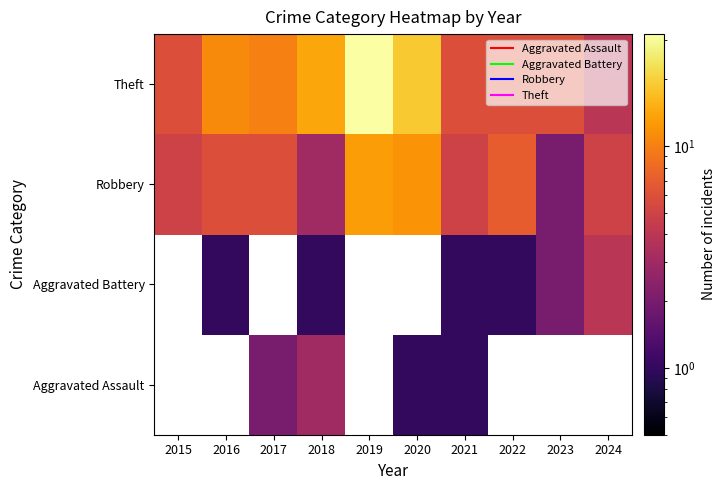

What is the minimum value shown in the chart?

1.0